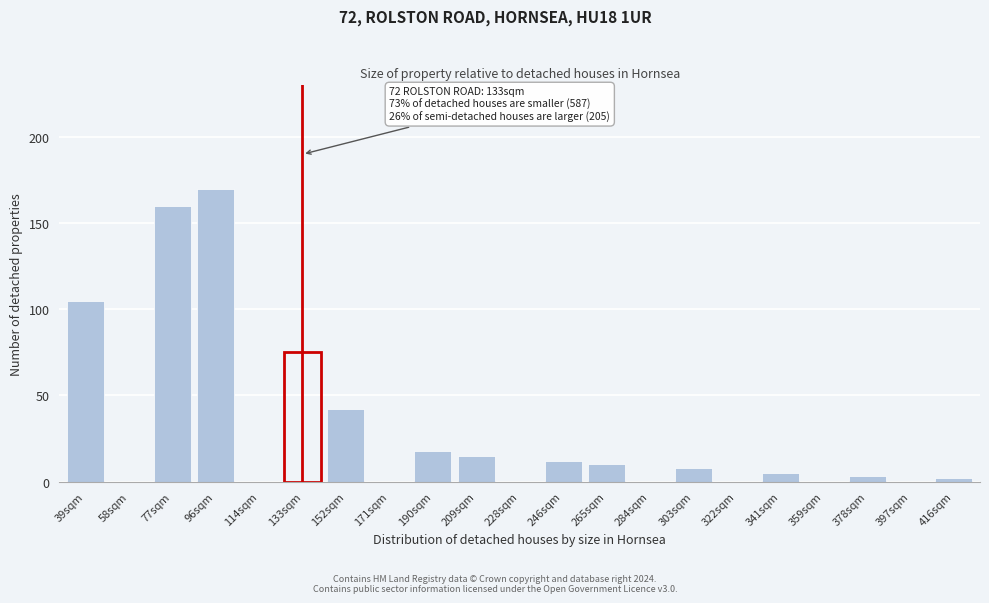

Reading right to left, transcribe all the data shown in this chart.

416sqm=2	397sqm=0	378sqm=3	359sqm=0	341sqm=5	322sqm=0	303sqm=8	284sqm=0	265sqm=10	246sqm=12	228sqm=0	209sqm=15	190sqm=18	171sqm=0	152sqm=42	133sqm=75	114sqm=0	96sqm=170	77sqm=160	58sqm=0	39sqm=105